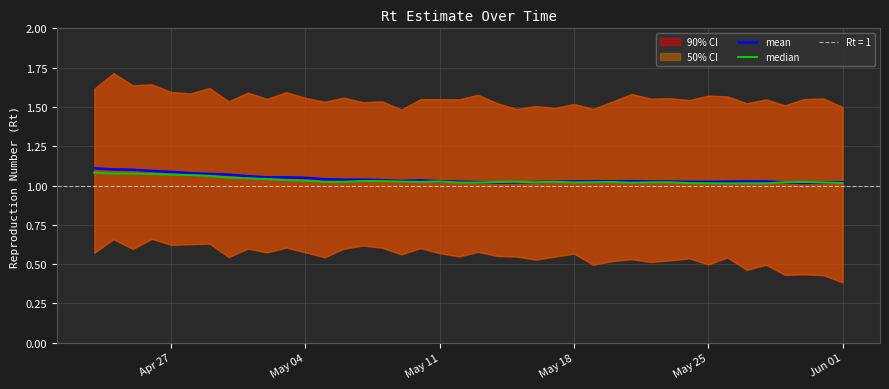

What is the label of the 2nd point from the left?

May 04